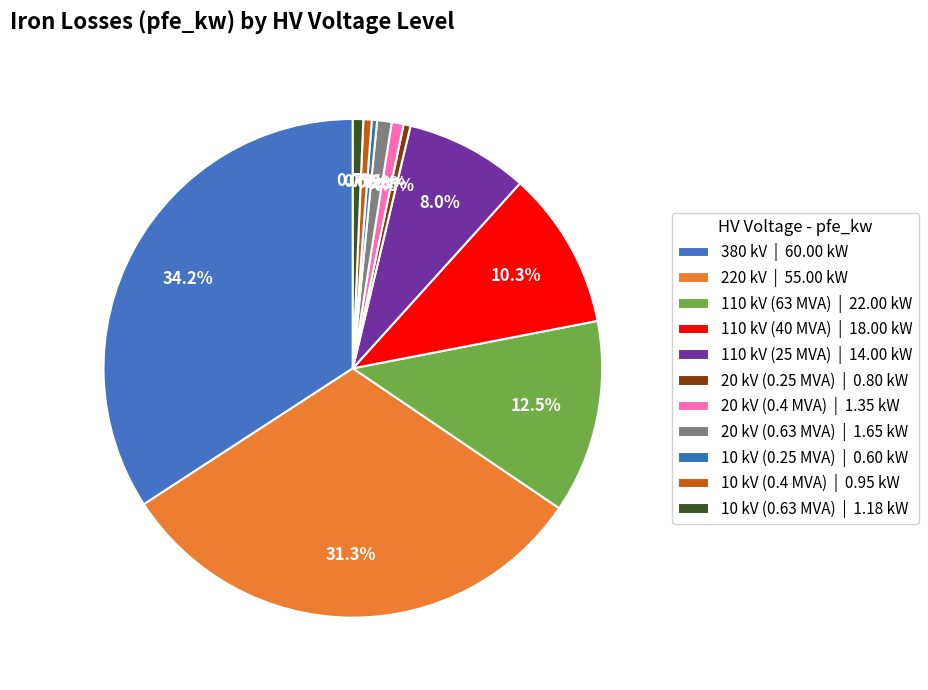

Between 20 kV (0.25 MVA) and 20 kV (0.63 MVA), which is larger?

20 kV (0.63 MVA)